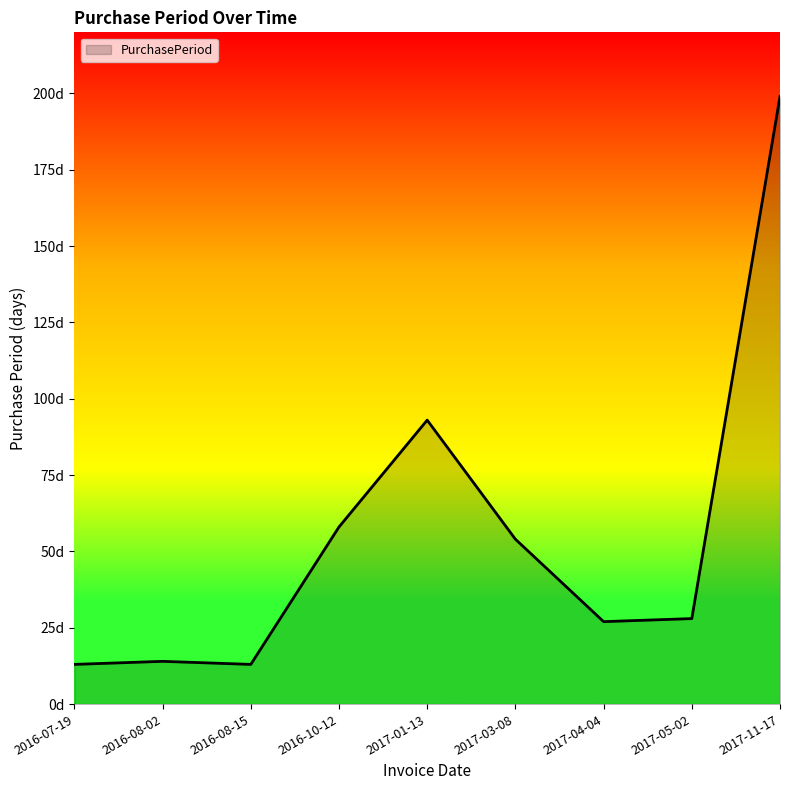

At which label does the data first exceed 28?

2016-10-12